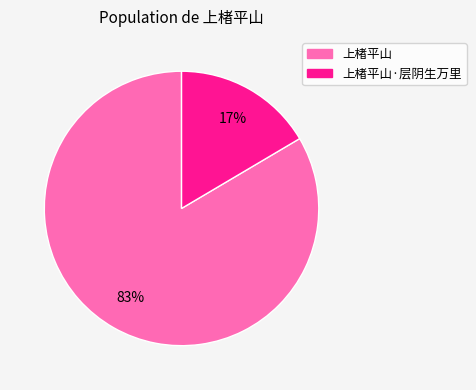

The 上楮平山·层阴生万里 slice represents 17% of the pie. True or false?

True